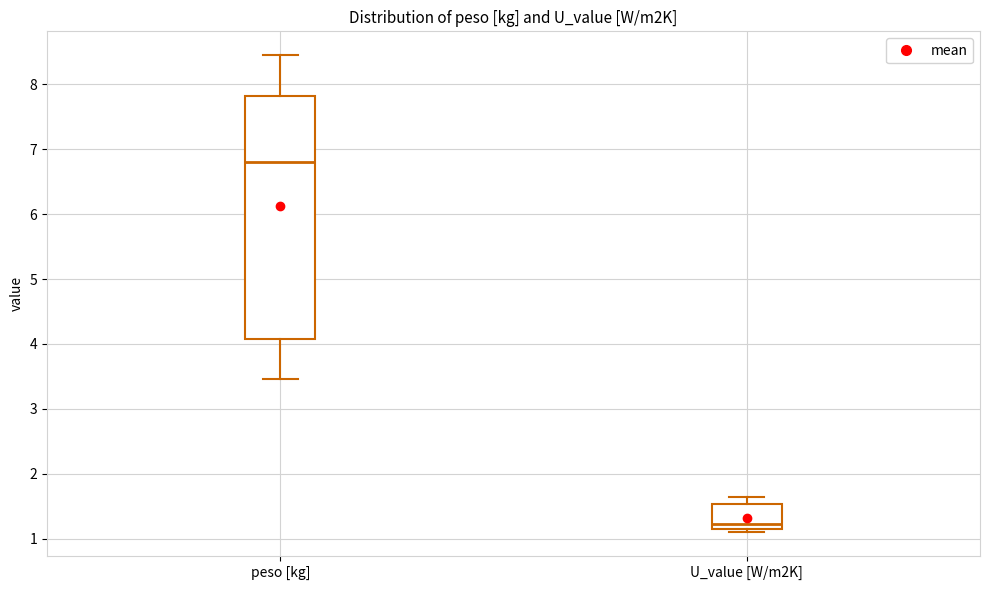

Reading left to right, read every box against the y-axis: the position of its median line, the range the box covers, and the ends of its whiskers. The values are not printed on the chart, so give them approximately, as read against the axis.

peso [kg]: median 6.8, box 4.1 to 7.8, whiskers 3.5 to 8.4
U_value [W/m2K]: median 1.2 (just above the box's lower edge), box 1.2 to 1.5, whiskers 1.1 to 1.6